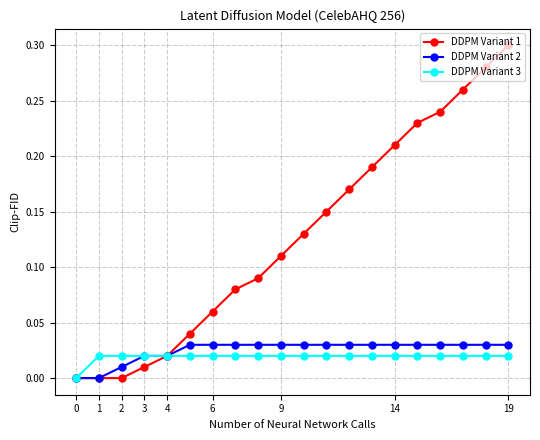

What is the sum of all DDPM Variant 1 values?

2.6